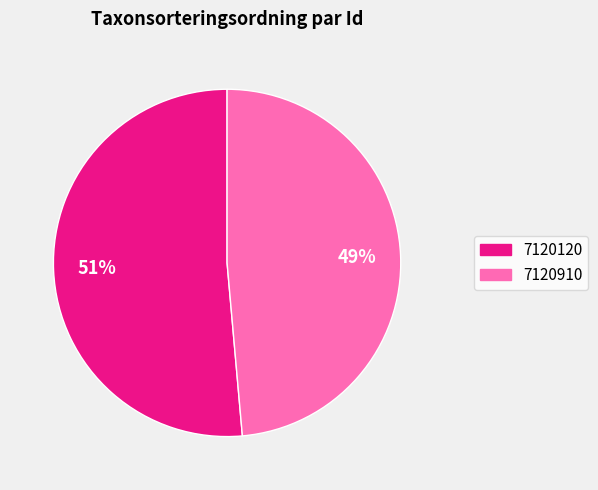

True or false: 7120120 accounts for 51% of the total.

True